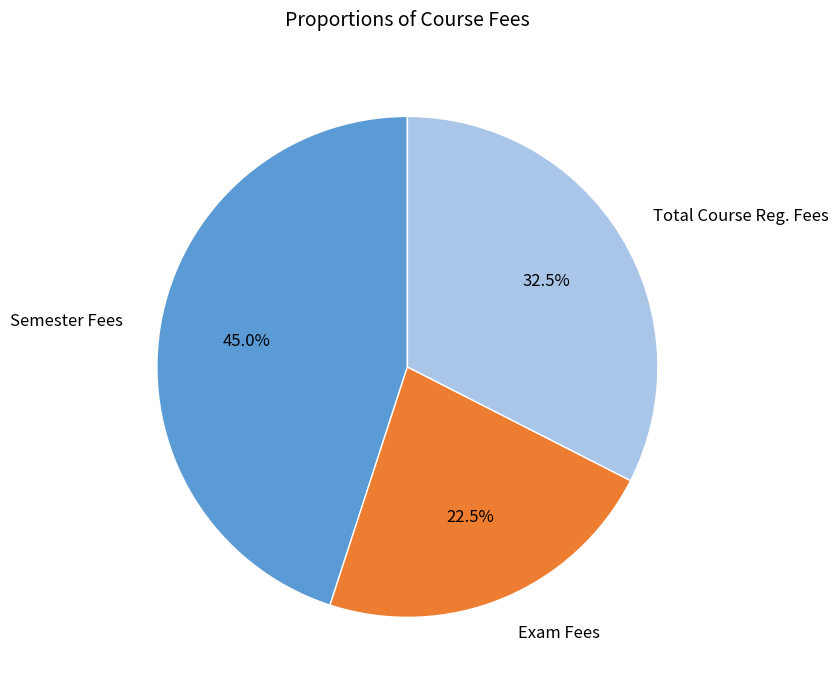

To the nearest percent, what is the average slice percentage?

33%